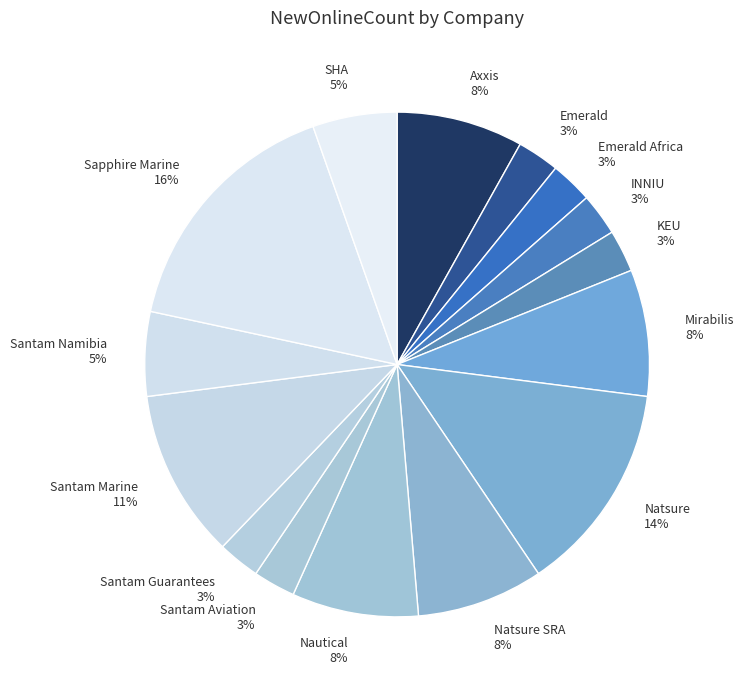

Which has a higher value, Natsure SRA or Santam Guarantees?

Natsure SRA